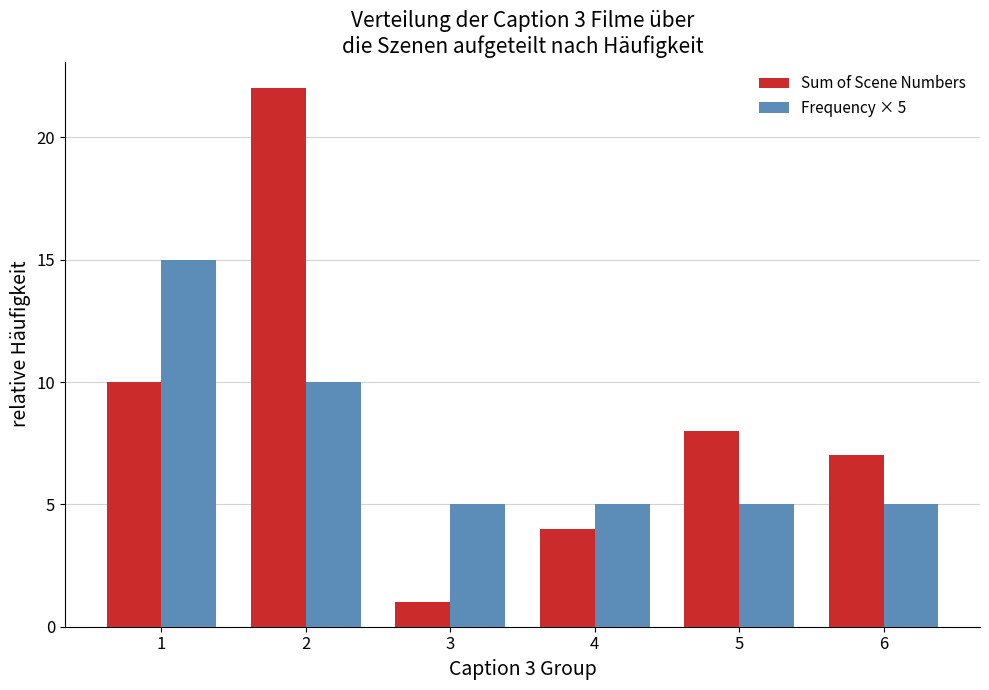

True or false: Sum of Scene Numbers has a value of 22 at 2.

True